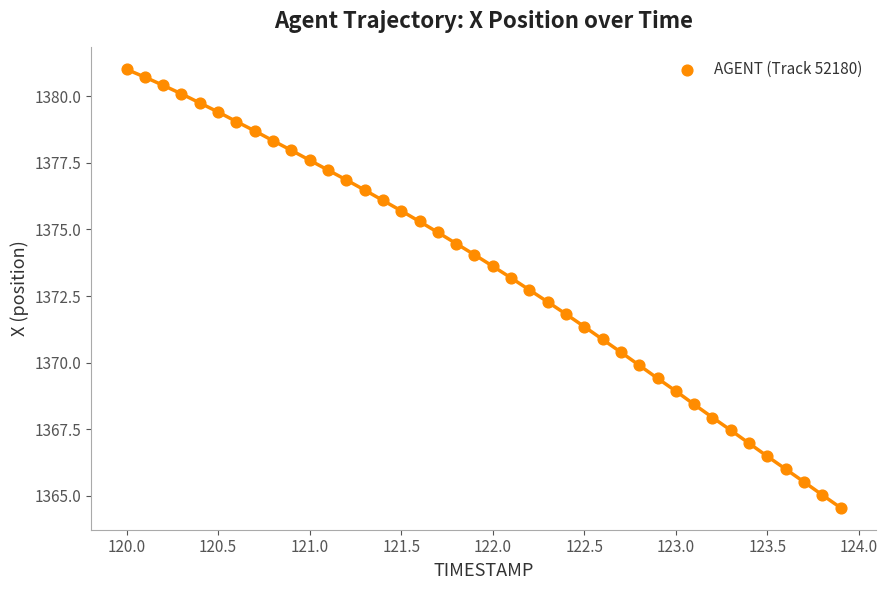

What is the range of X values (max minus min)?

3.9